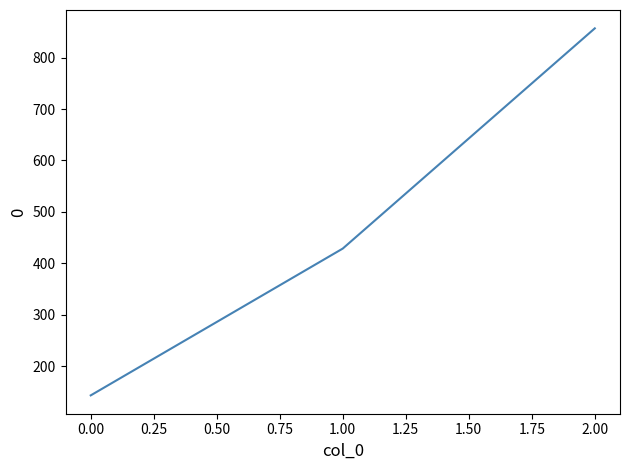

Between 0.00 and 1.00, which is larger?

1.00